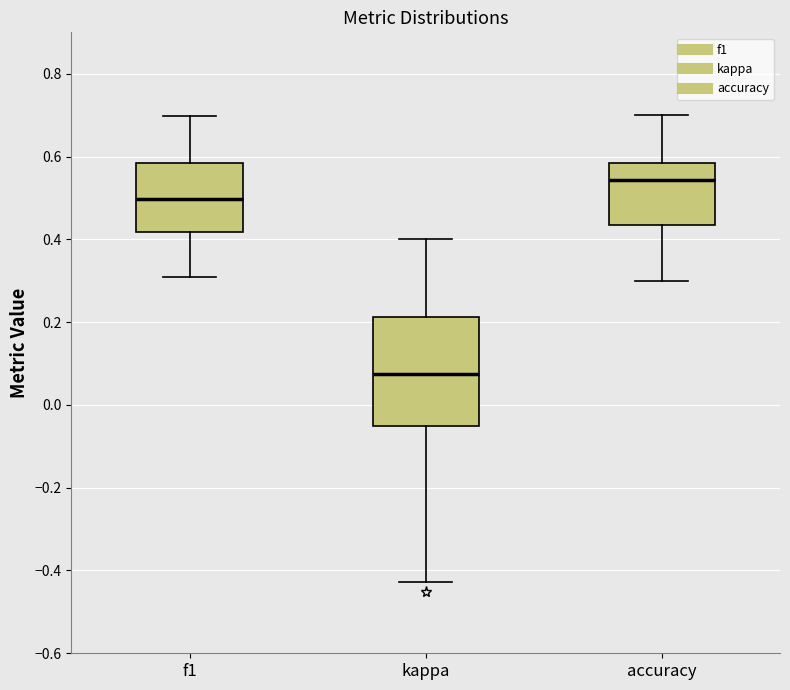

Which box has the lowest median line?

kappa